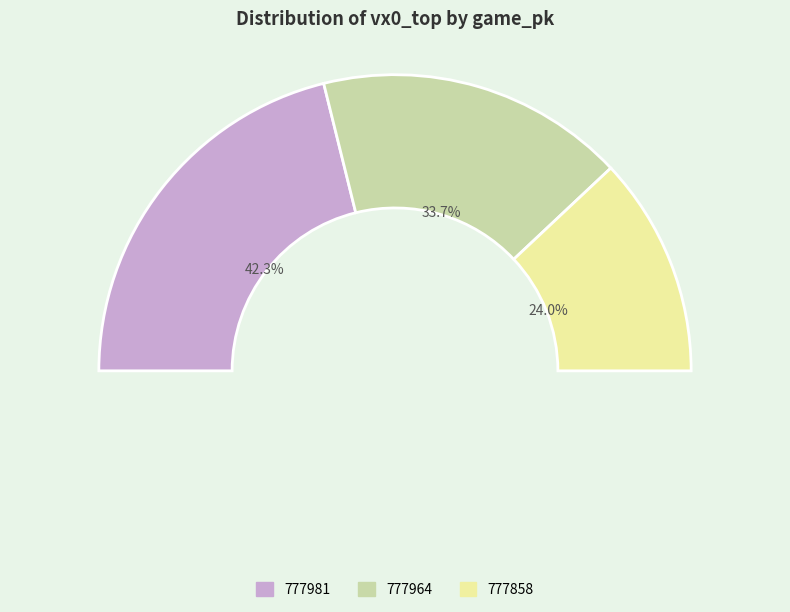

Between 777981 and 777964, which is larger?

777981